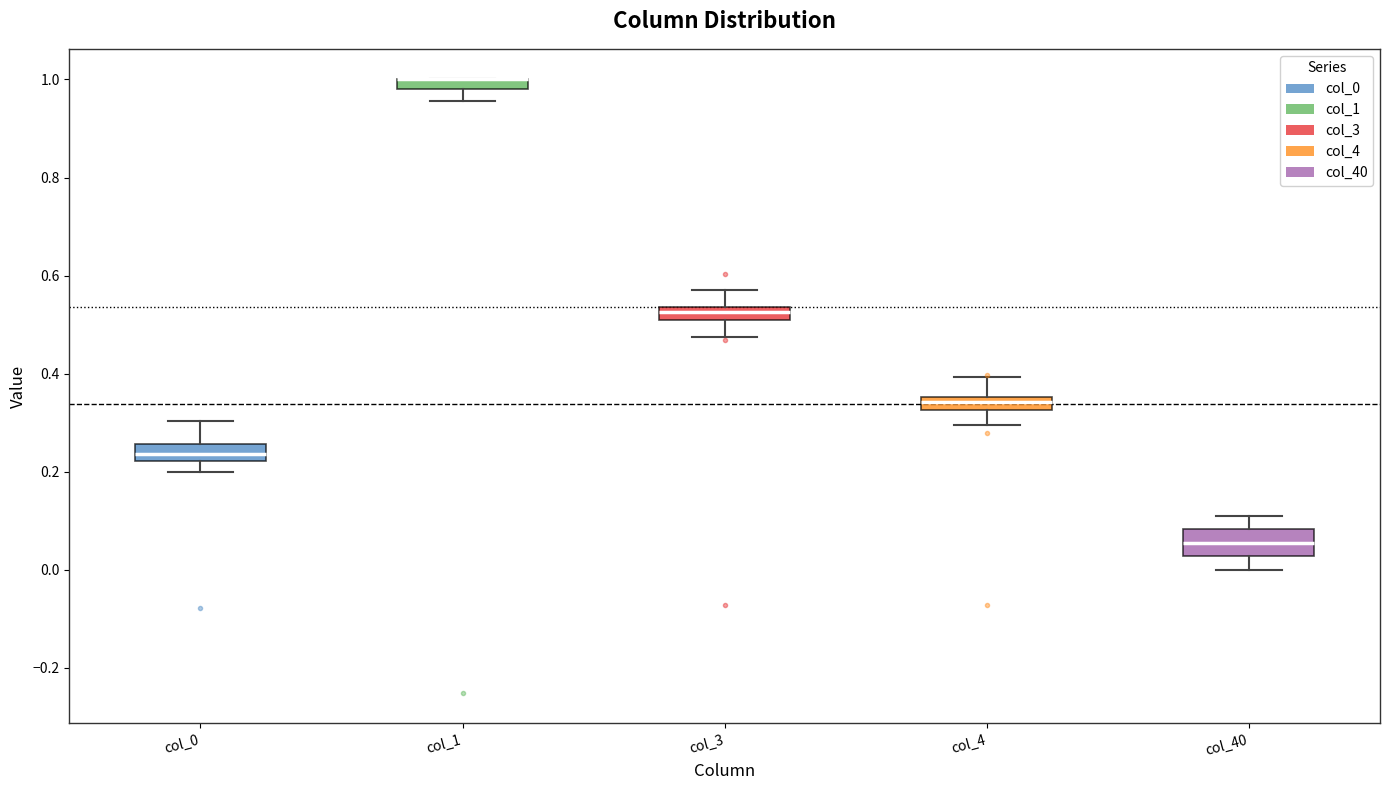

Where is the lower edge of the box for col_3 on the y-axis? The values are not printed on the chart, so give them approximately, as read against the axis.

0.50